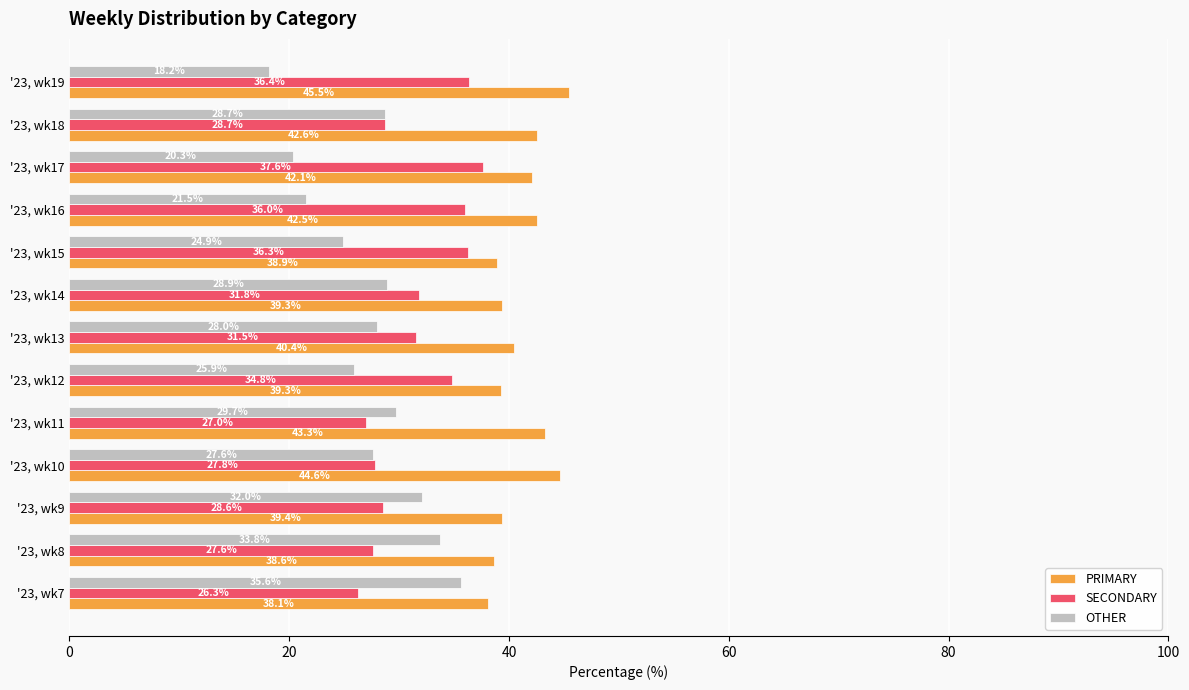

What is the maximum value shown in the chart?

45.5